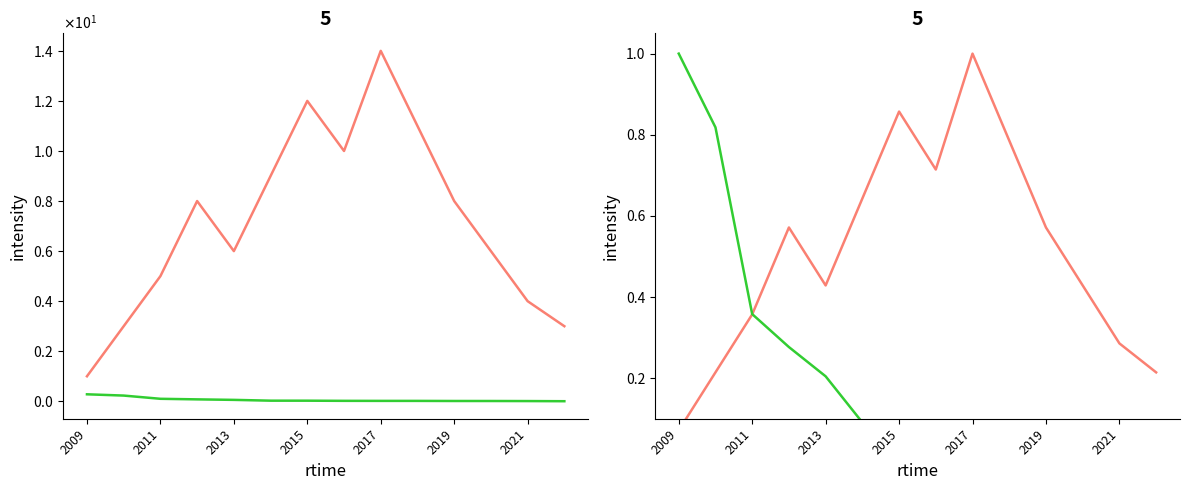

What are all the series names shown in the legend?

Num_Proyectos, Inversion_MMU